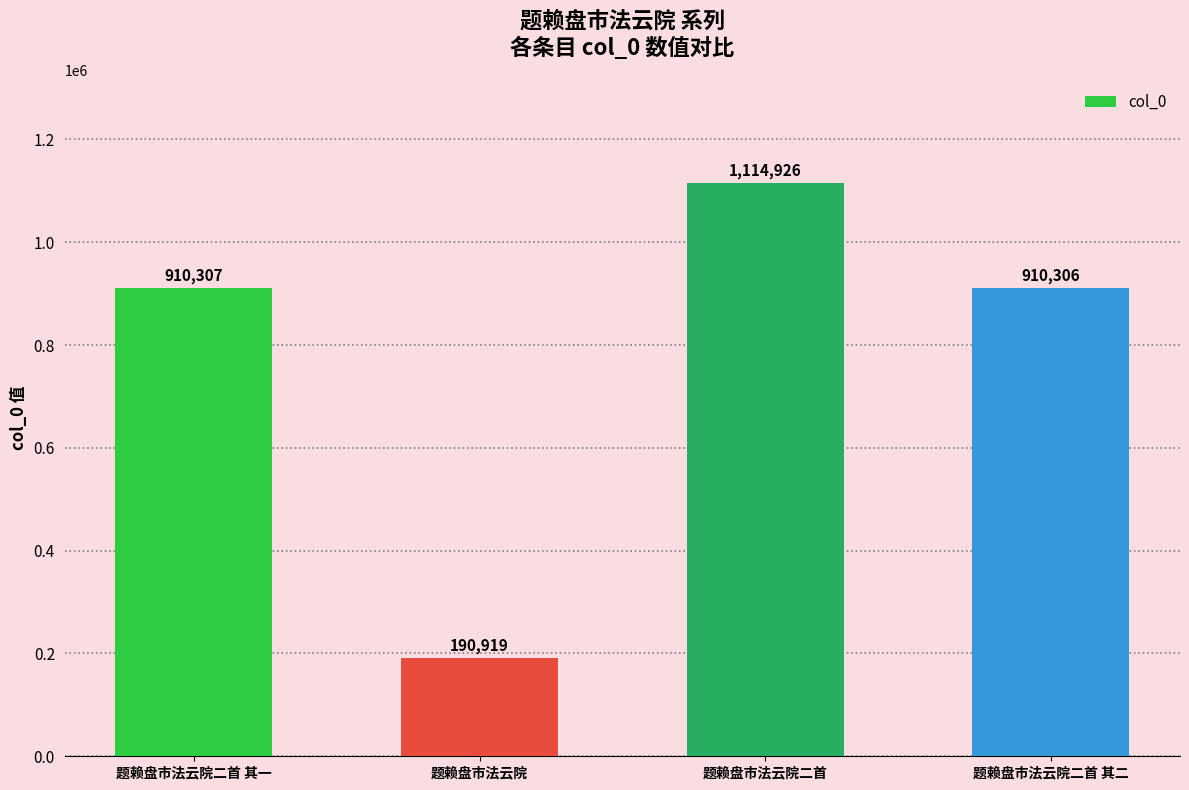

What is the value of the 1st bar from the left?

910307